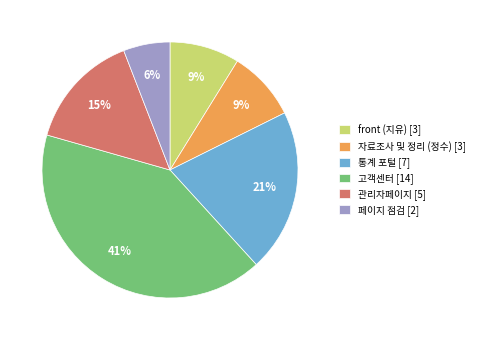

Which has a higher value, 관리자페이지 or 자료조사 및 정리 (정수)?

관리자페이지